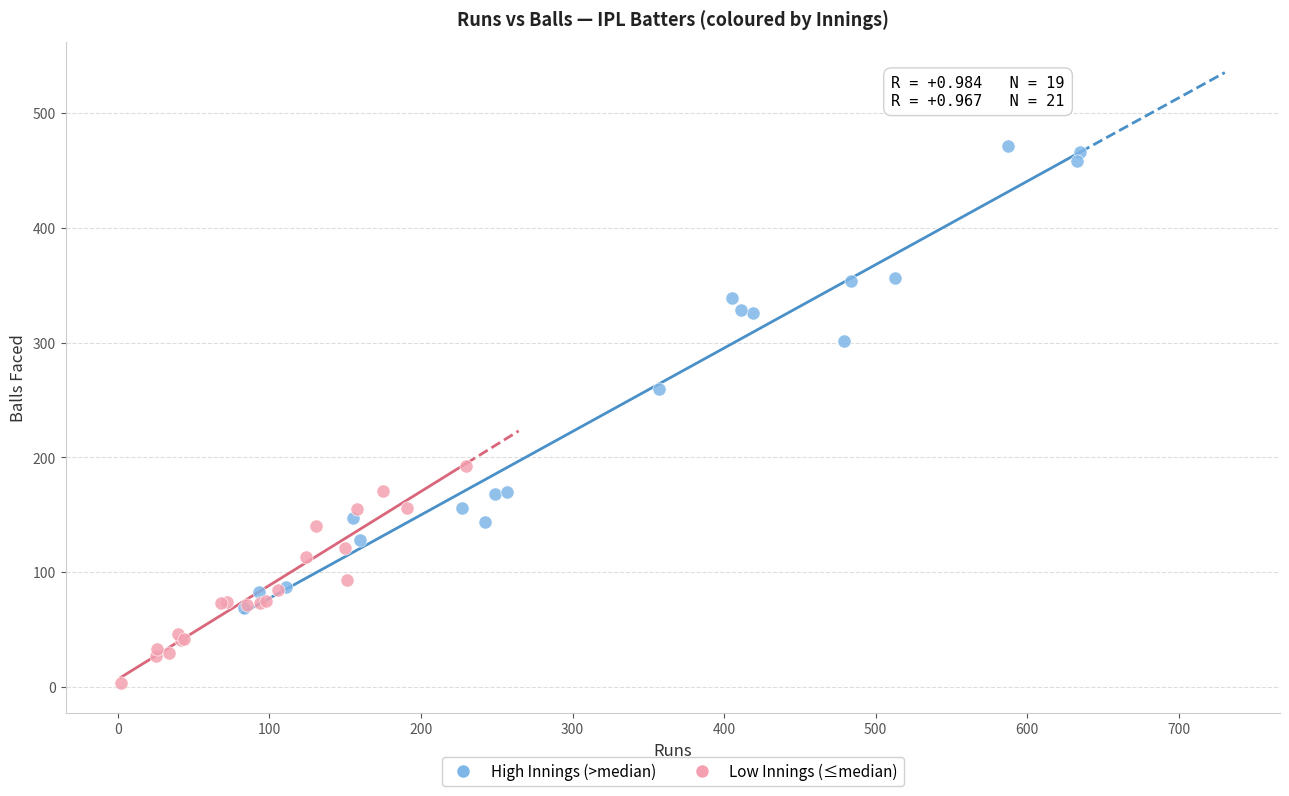

Which series contains the highest Y value?

High Innings (>median)